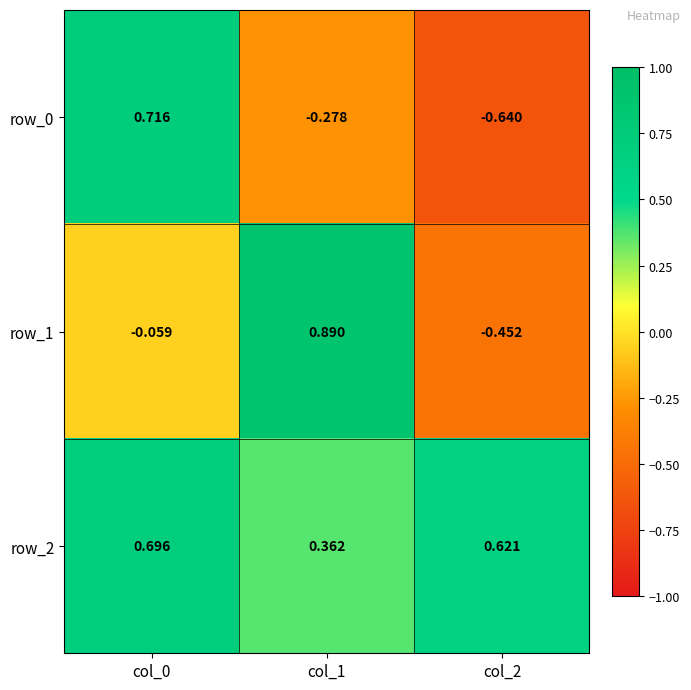

Count the number of data series in this chart.

3